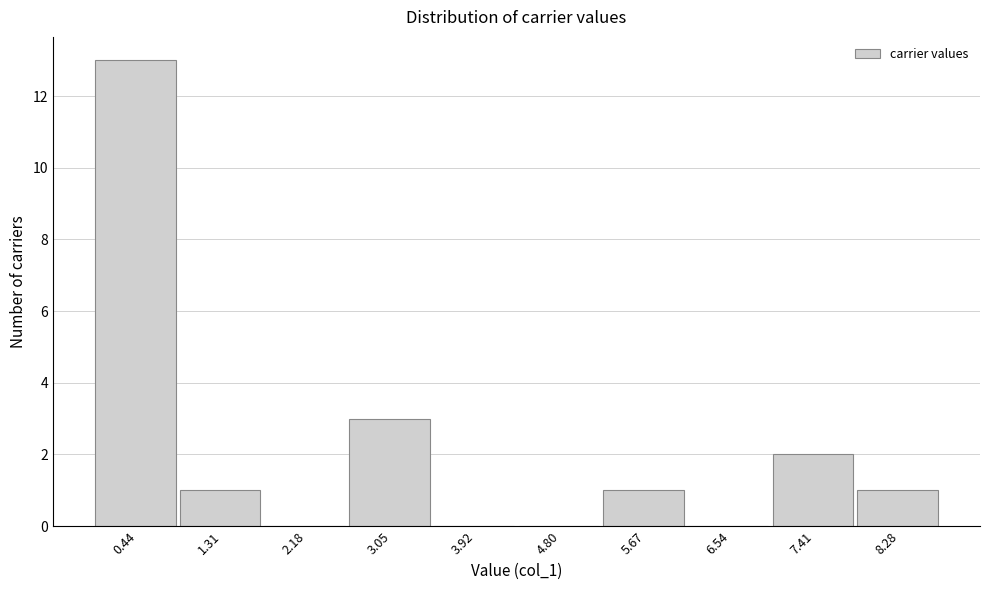

Reading left to right, transcribe this chart: for each bar, give the range it covers on the x-axis and its height. Neither the bar edges nor the heights are printed on the chart, so give them approximately, as read against the axes.

0.0 to 0.9: 13
0.9 to 1.7: 1
1.7 to 2.6: 0
2.6 to 3.5: 3
3.5 to 4.4: 0
4.4 to 5.2: 0
5.2 to 6.1: 1
6.1 to 7.0: 0
7.0 to 7.8: 2
7.8 to 8.7: 1